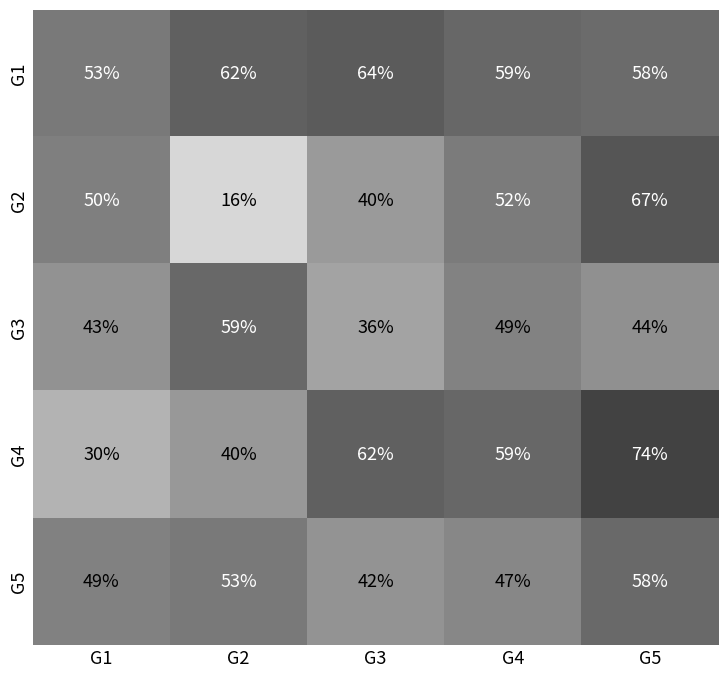

At which category is the sum across all series the highest?

G5